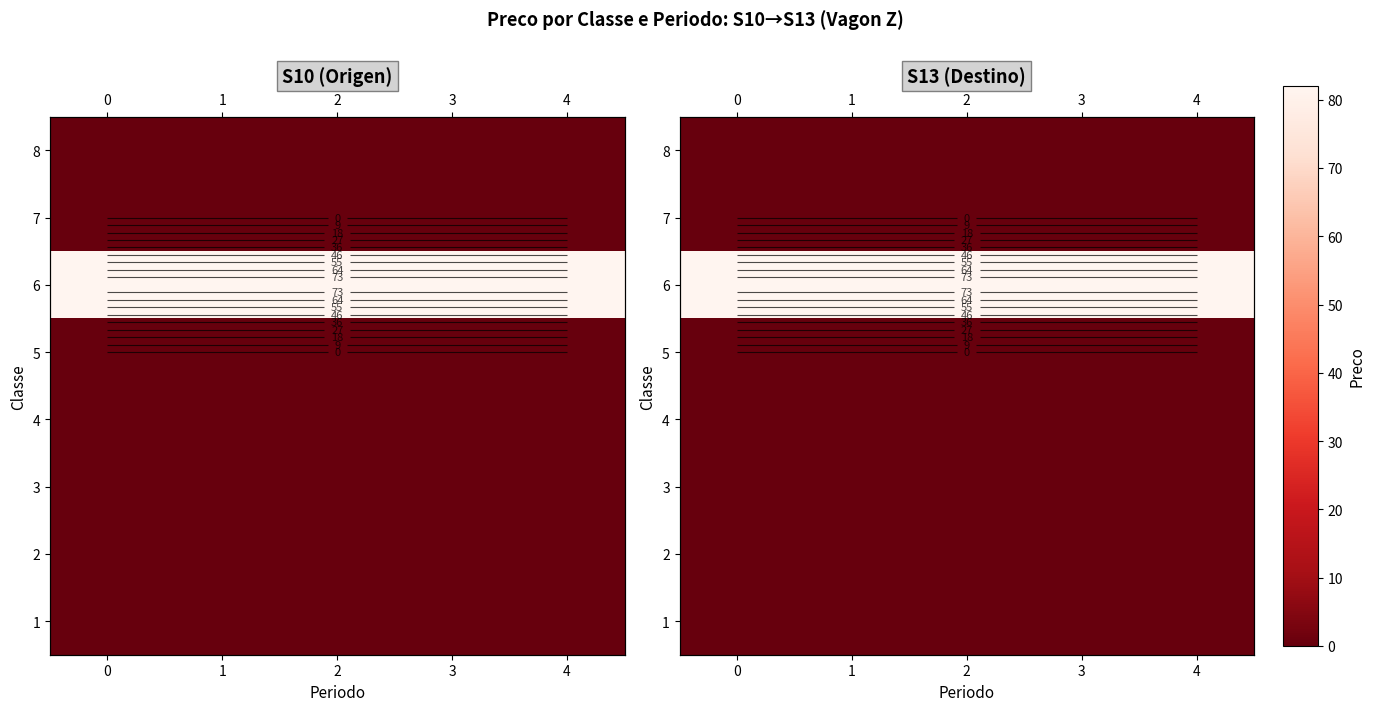

Count the number of data series in this chart.

8